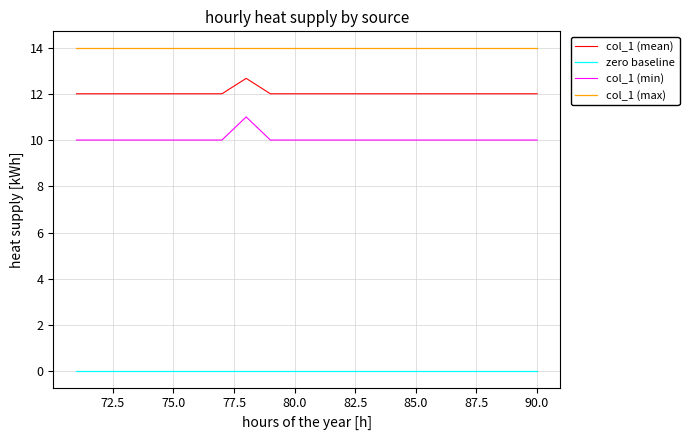

What is the difference between the maximum and minimum values in the col_1 (min) series?

1.0